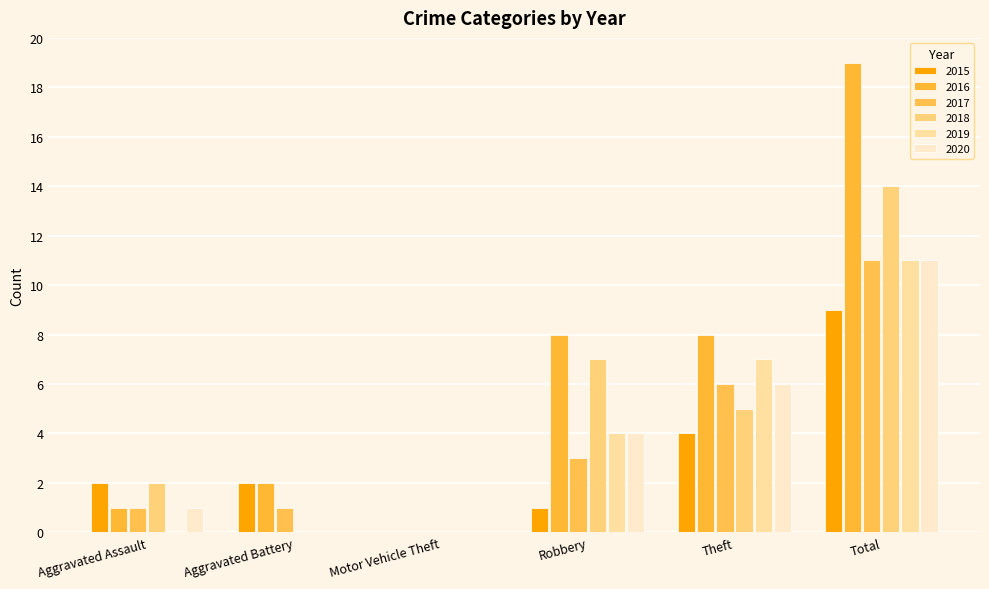

How many groups of bars are there?

6